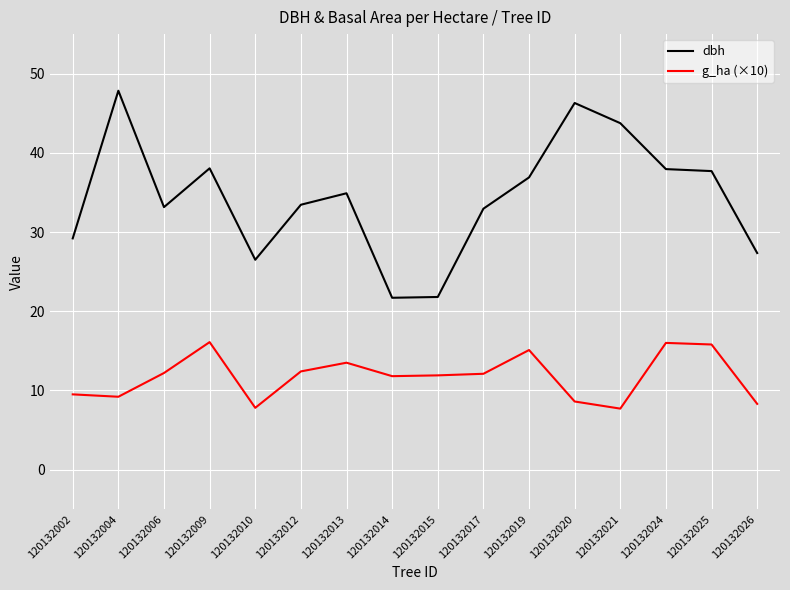

Count the number of data series in this chart.

2